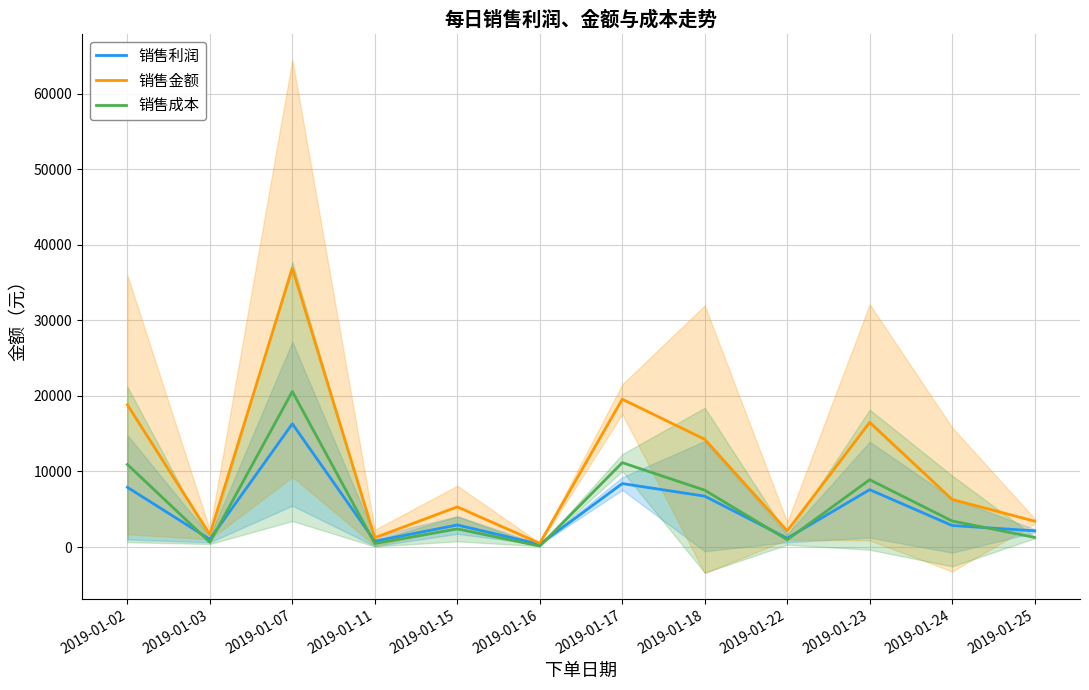

Which series has the widest spread of values?

销售金额